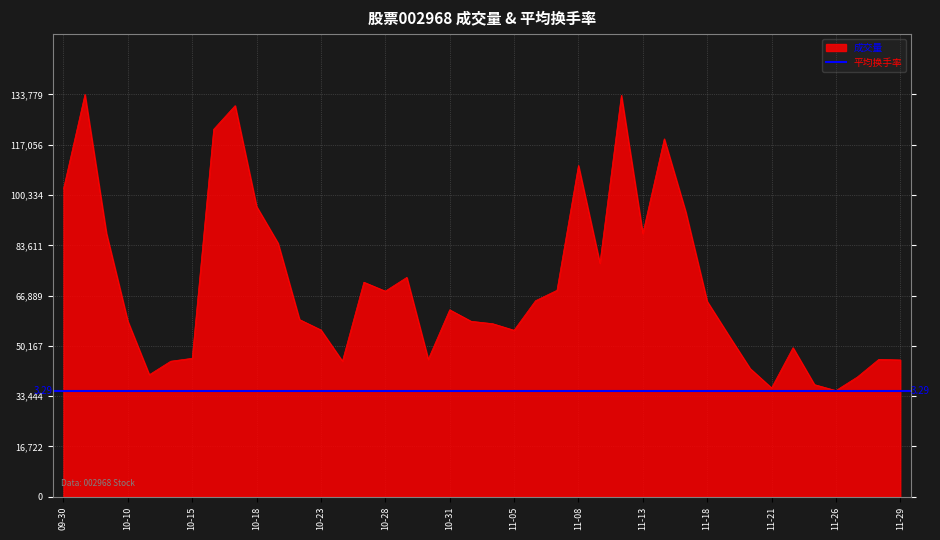

What is the average value?

70144